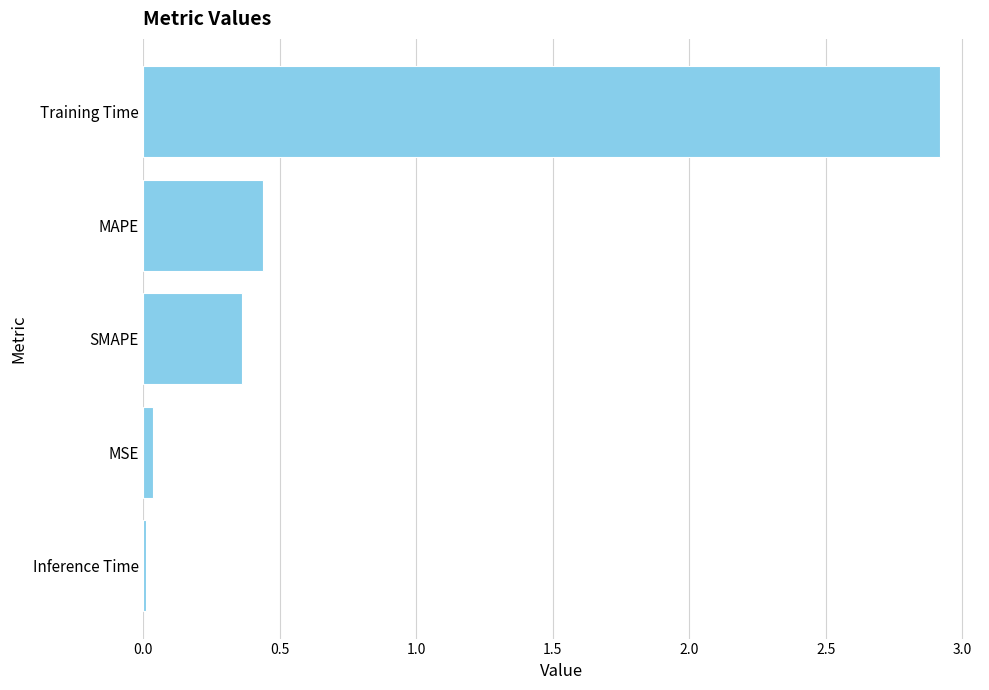

Where is the data nearest to the value 1?

MAPE